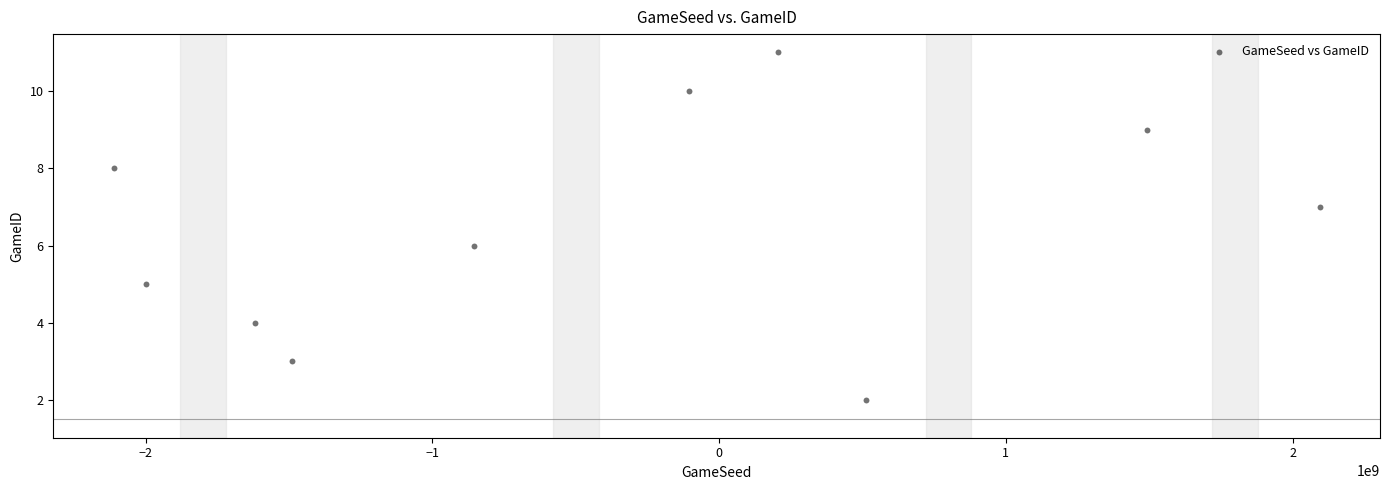

What is the range of Y values (max minus min)?

9